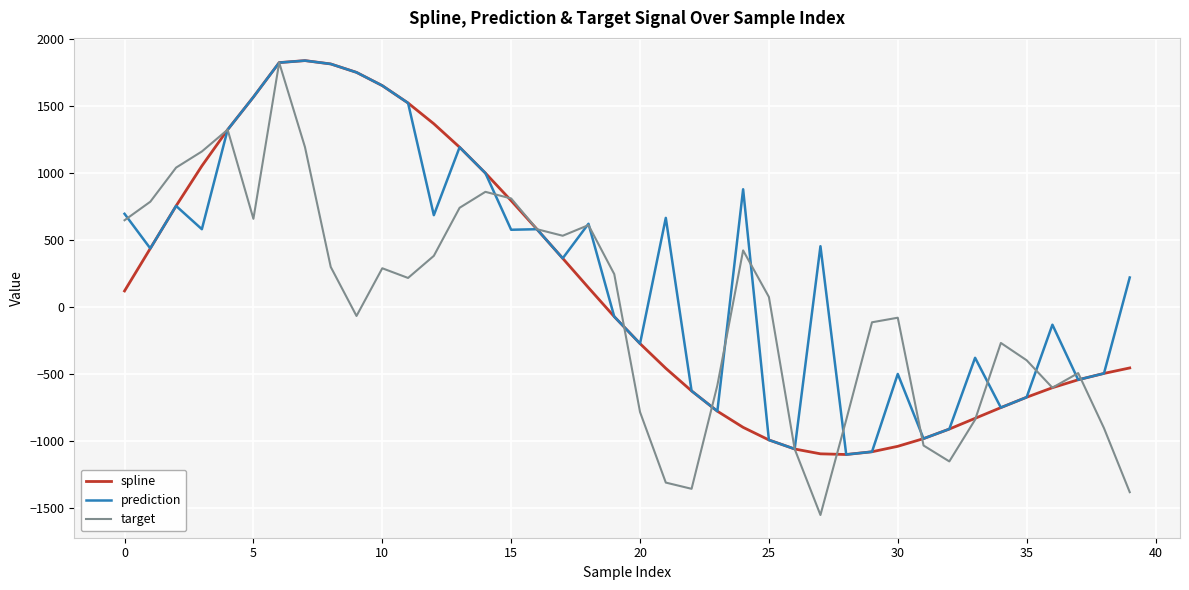

After their last crossing, which series has the higher values: target or spline?

spline